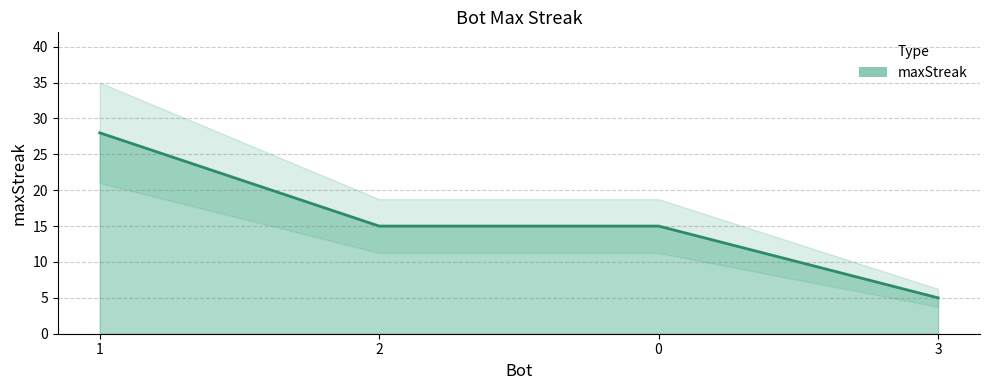

Between 3 and 1, which is larger?

1